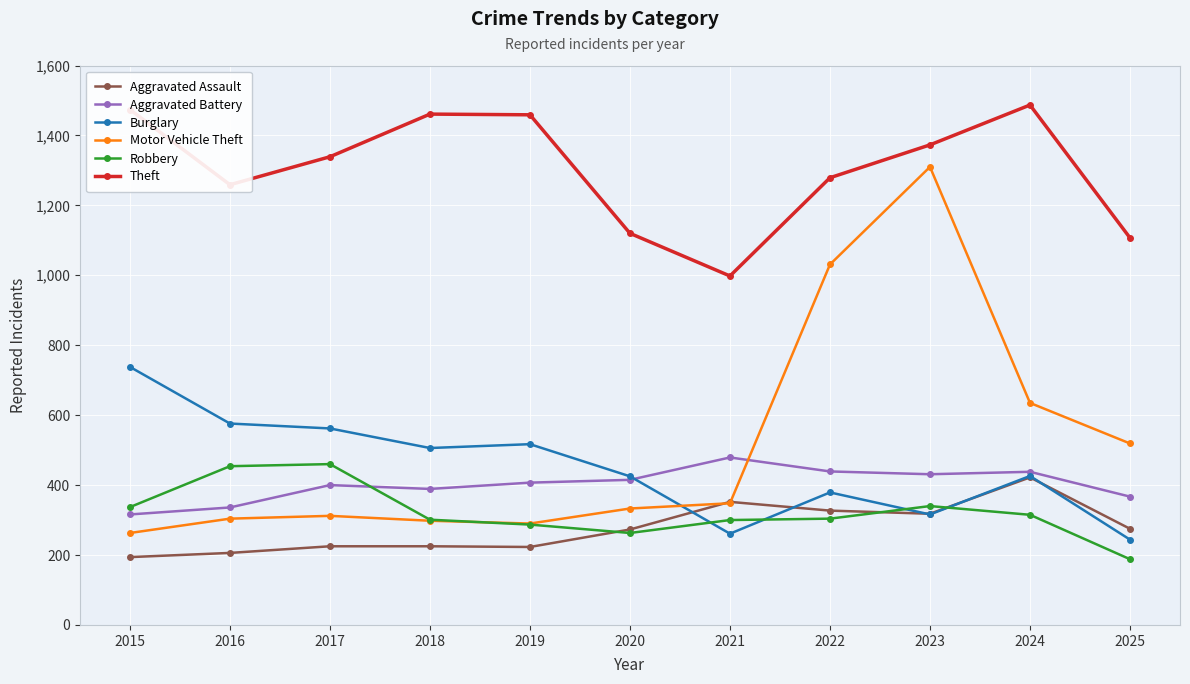

How many series are shown in this chart?

6